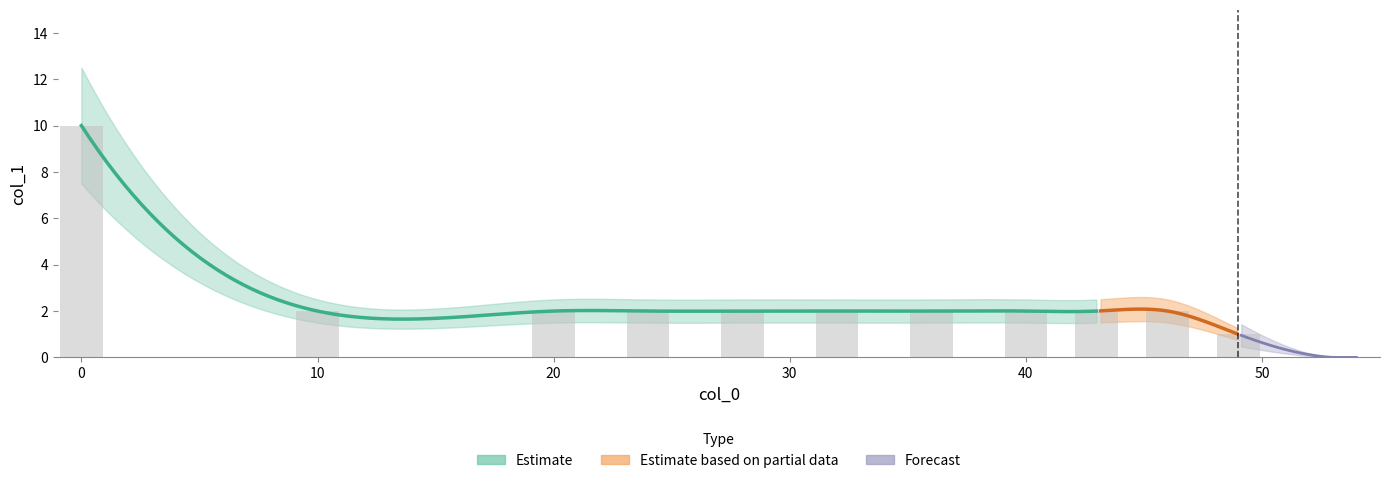

What is the sum of all values?

29